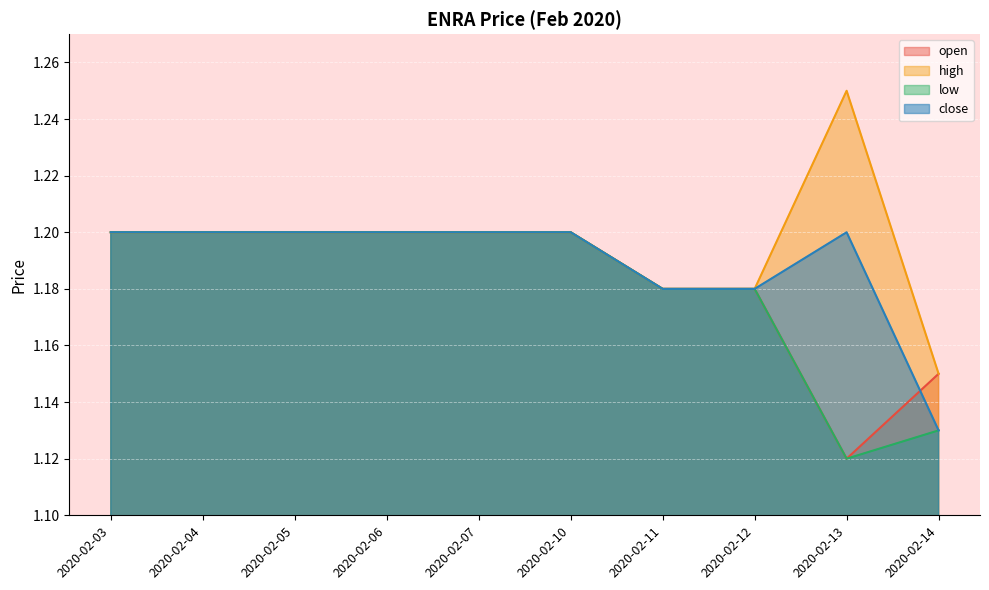

What are all the series names shown in the legend?

open, high, low, close